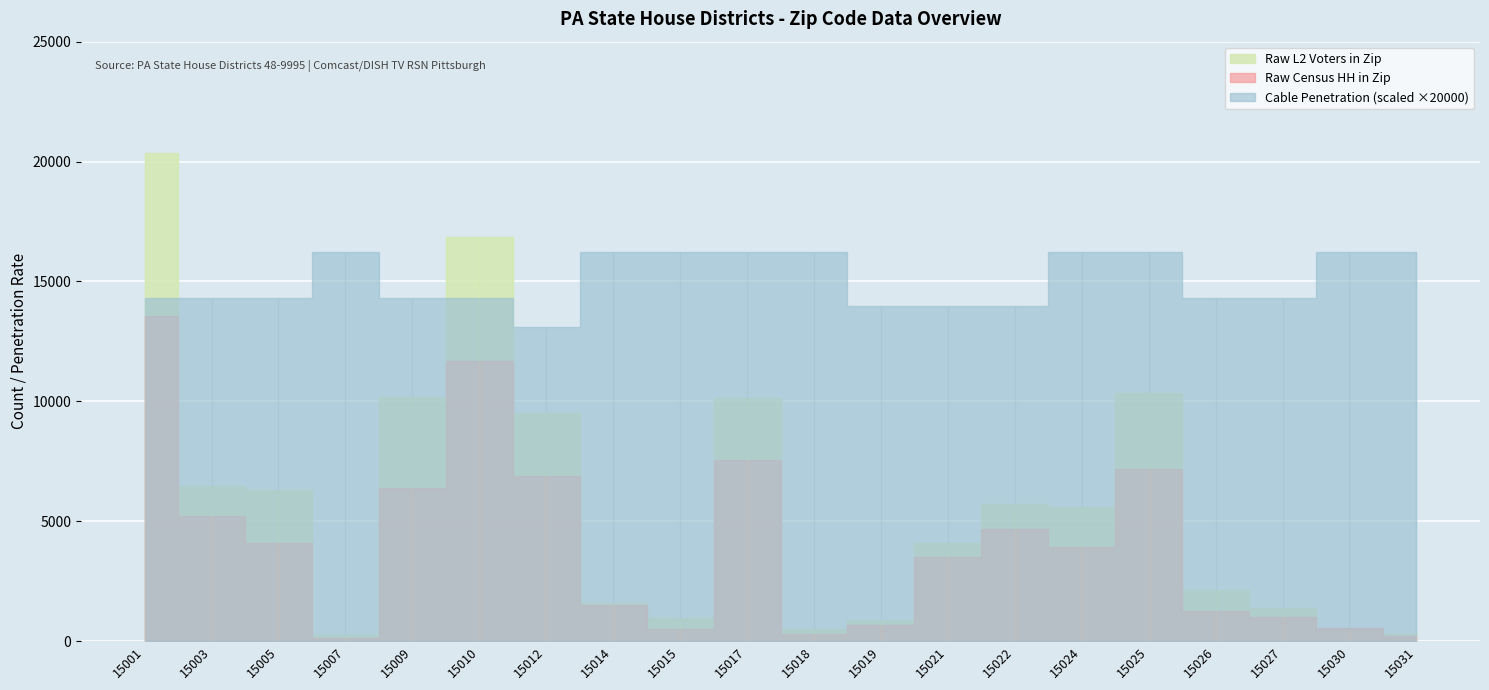

Reading right to left, extract all data points from this chart.

Raw Census HH in Zip: 213.0	558.0	997.0	1239.0	7173.0	3928.0	4699.0	3502.0	675.0	316.0	7560.0	490.0	1497.0	6878.0	11679.0	6382.0	114.0	4088.0	5224.0	13567.0
Raw L2 Voters in Zip: 289.0	512.0	1382.0	2146.0	10362.0	5591.0	5728.0	4109.0	866.0	492.0	10131.0	969.0	1604.0	9503.0	16834.0	10182.0	238.0	6299.0	6457.0	20350.0
County Cable Penetration: 0.8	0.8	0.7	0.7	0.8	0.8	0.7	0.7	0.7	0.8	0.8	0.8	0.8	0.7	0.7	0.7	0.8	0.7	0.7	0.7